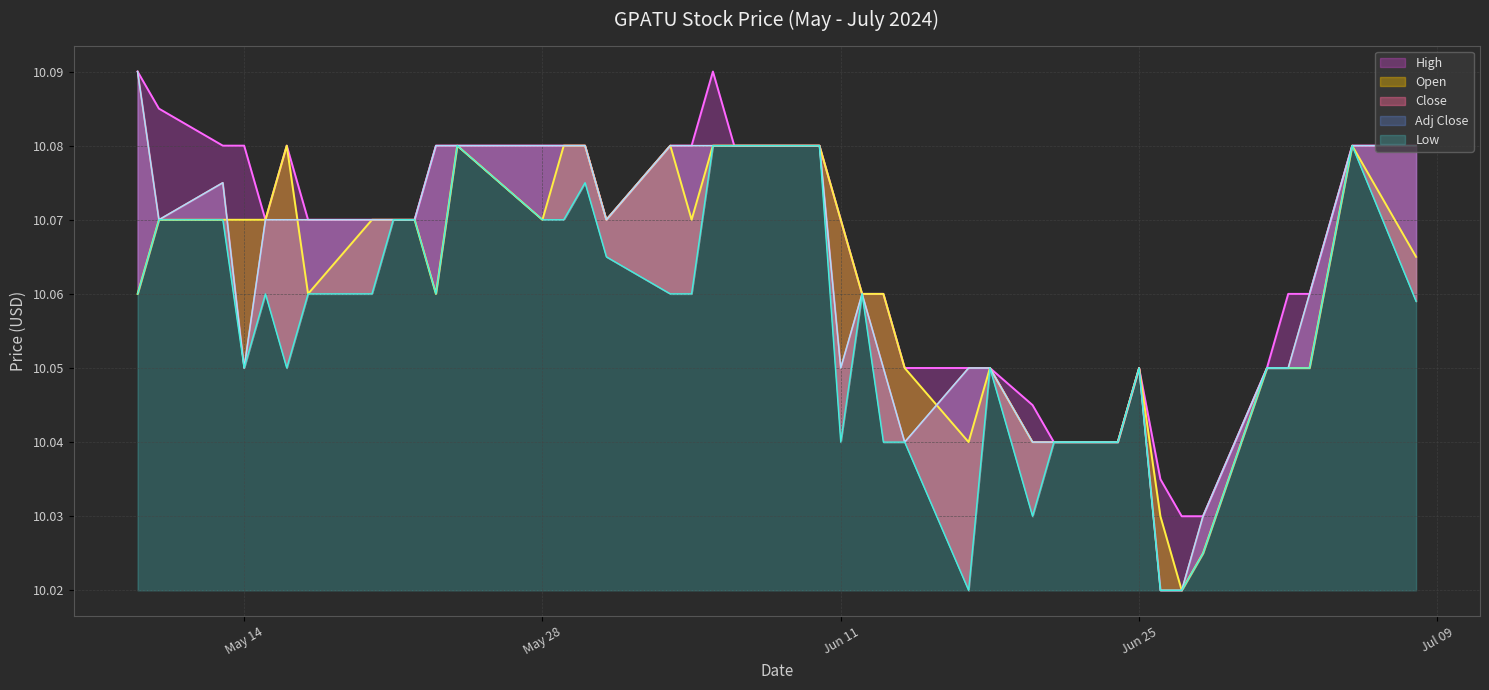

True or false: High and Adj Close intersect in this chart.

False